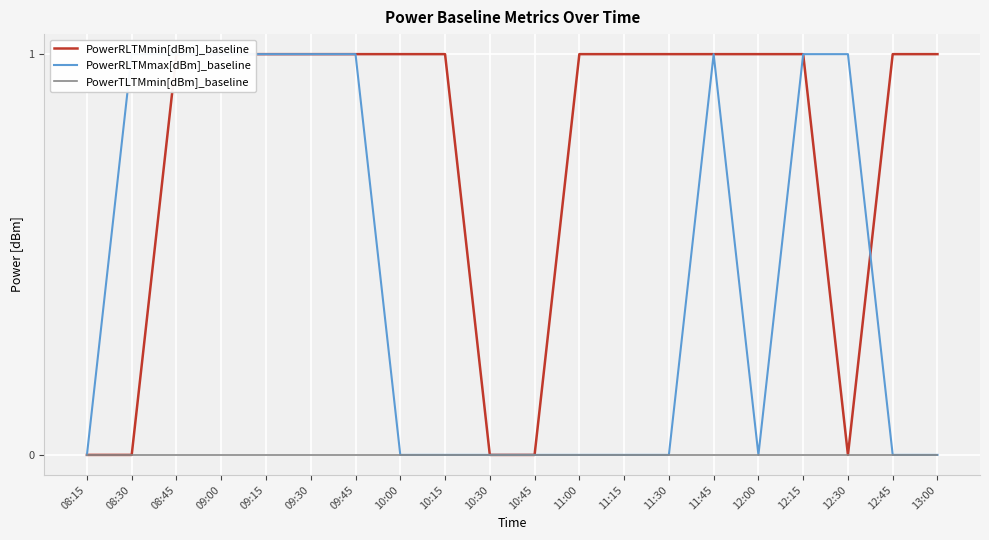

Is this an area chart (filled region under the line)?

No